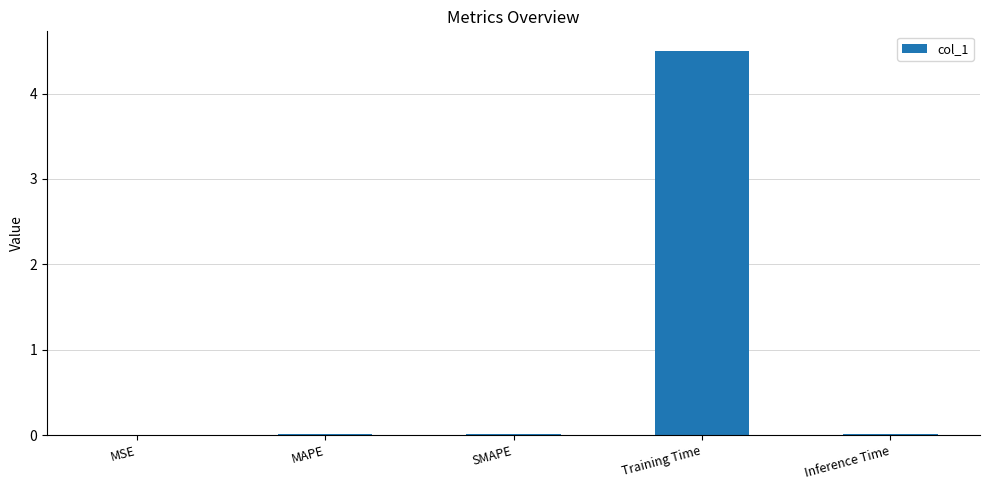

What is the greatest value displayed?

4.5